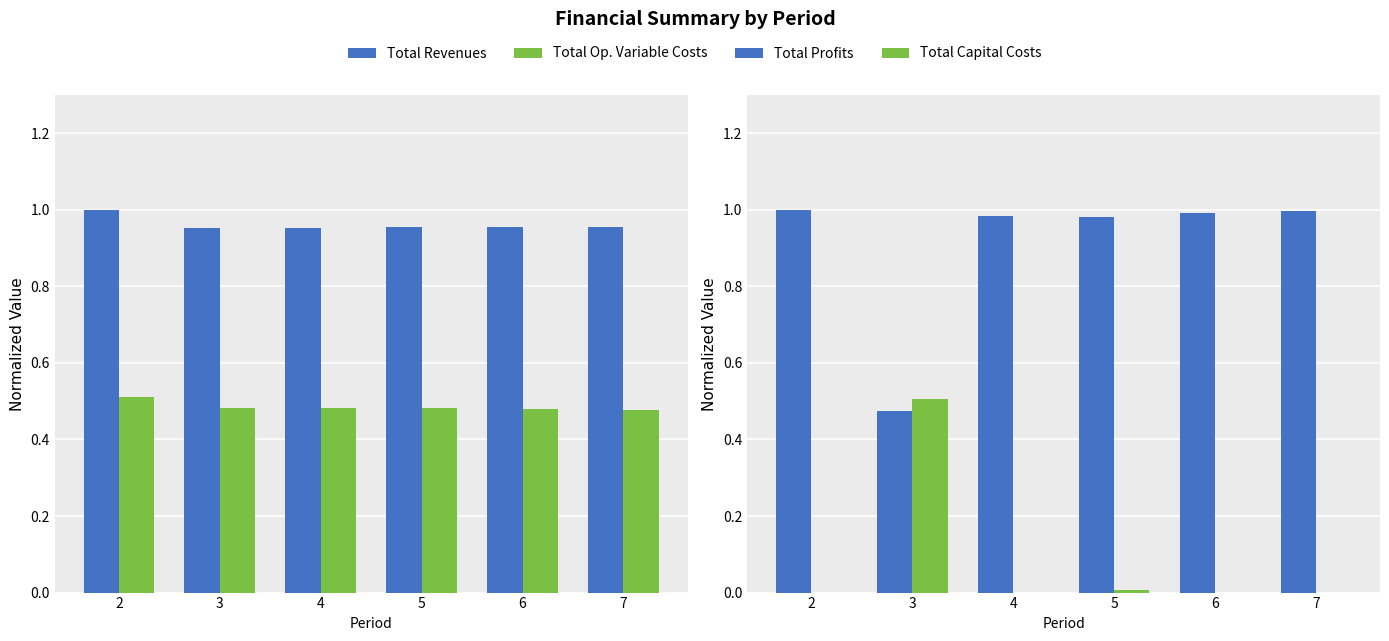

Reading left to right, extract all data points from this chart.

Total Revenues: 2=1.0	3=1.0	4=1.0	5=1.0	6=1.0	7=1.0
Total Op. Variable Costs: 2=0.5	3=0.5	4=0.5	5=0.5	6=0.5	7=0.5
Total Profits: 2=1.0	3=0.5	4=1.0	5=1.0	6=1.0	7=1.0
Total Capital Costs: 2=0.0	3=0.5	4=0.0	5=0.0	6=0.0	7=0.0